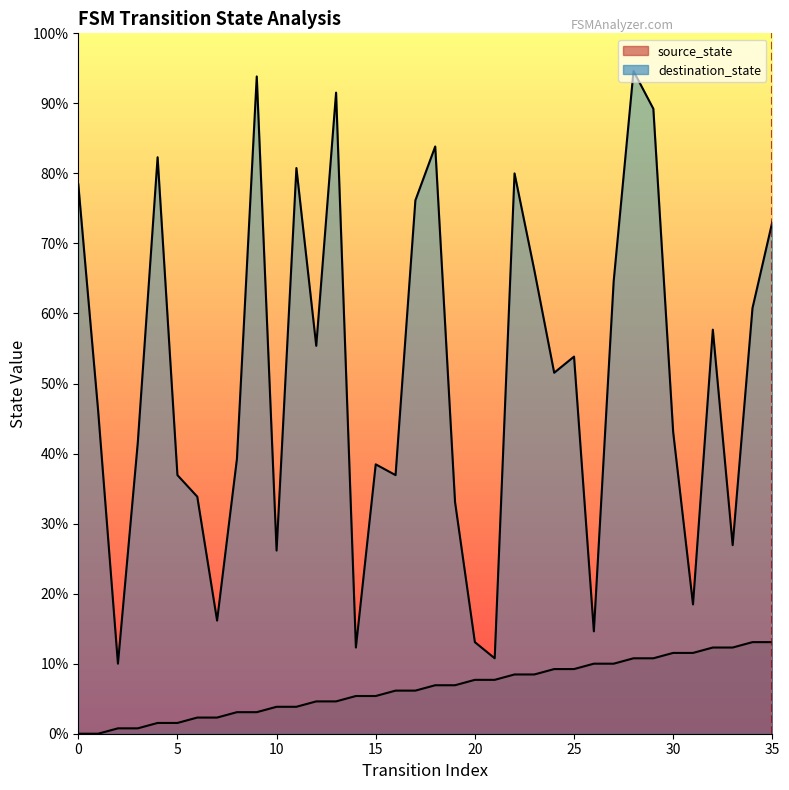

True or false: source_state has more than 2 points higher than both neighbors.

False